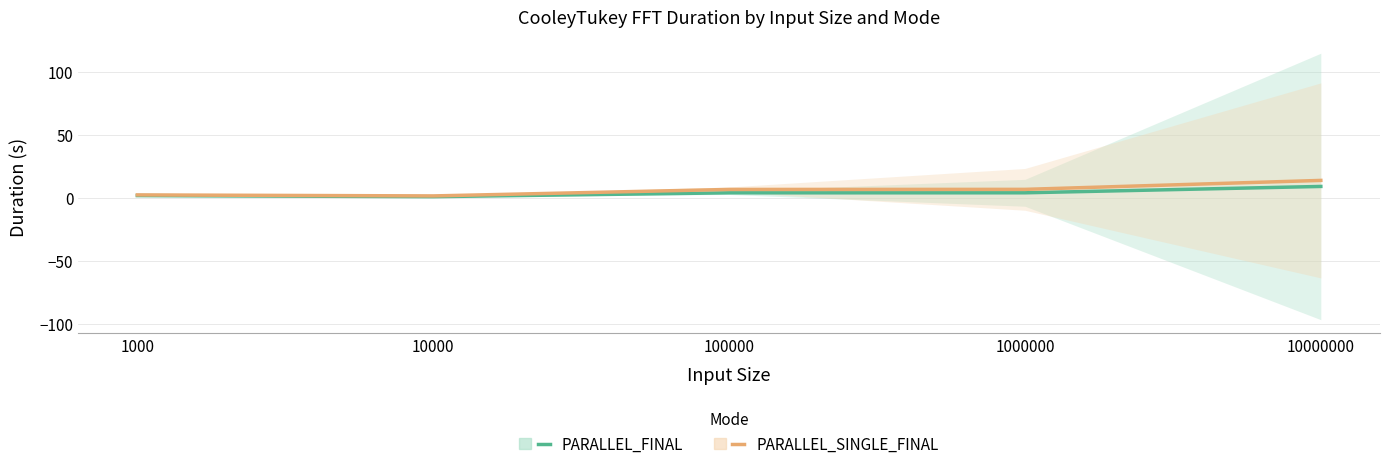

How many data points in PARALLEL_FINAL are above 3?

3